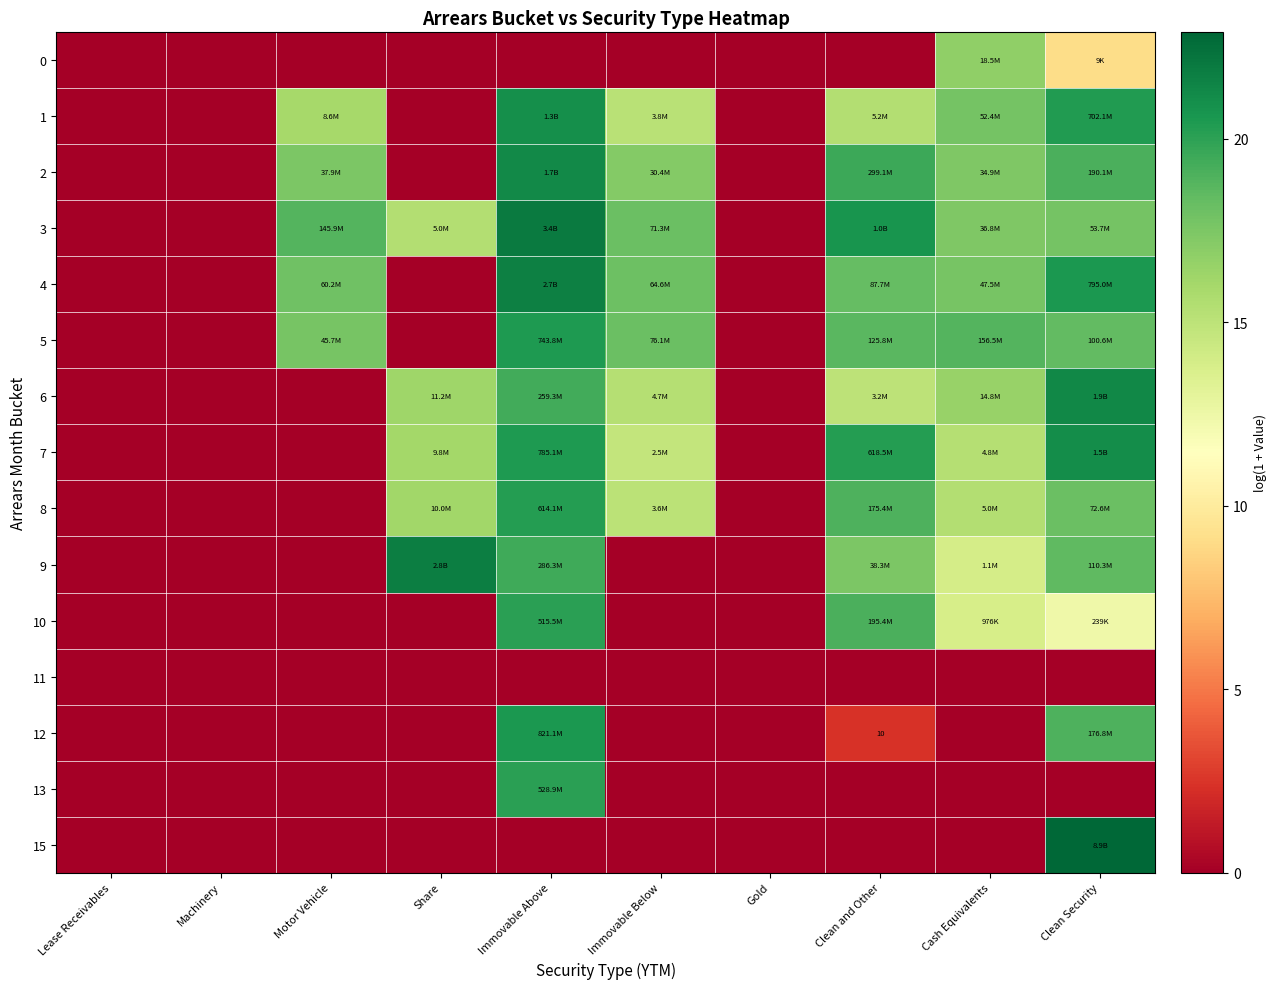

Which has a higher value, Clean Security or Cash Equivalents?

Cash Equivalents